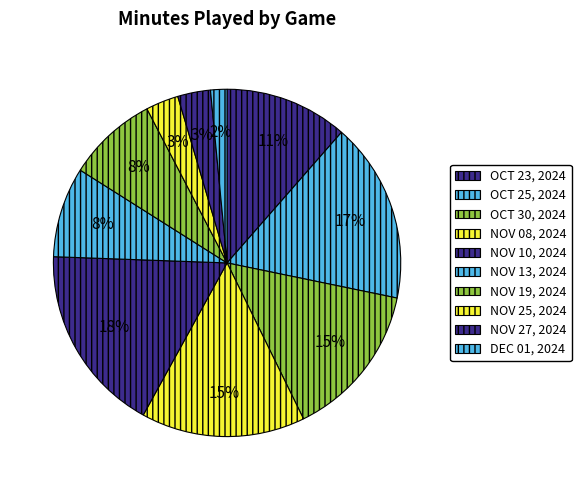

The DEC 01, 2024 slice represents 1% of the pie. True or false?

False